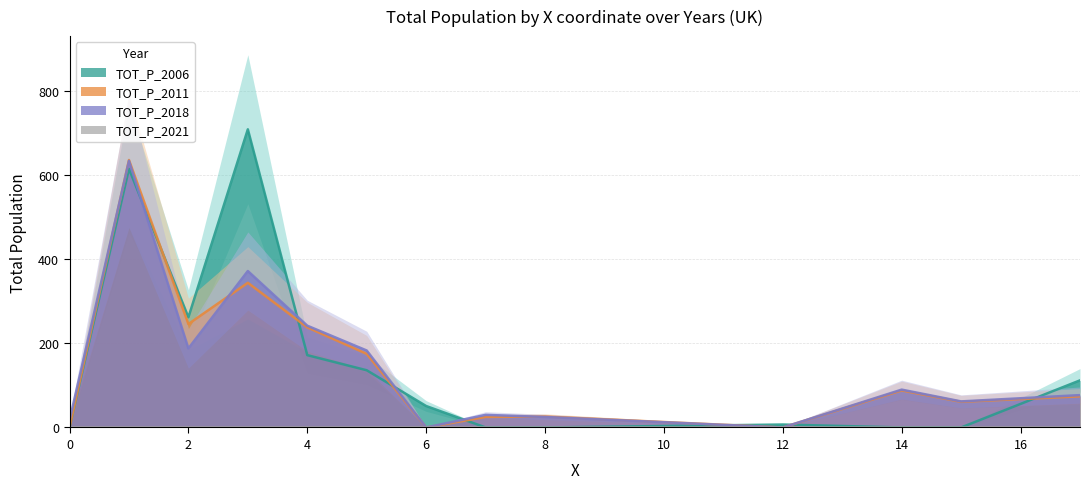

Does the chart have visible grid lines?

Yes